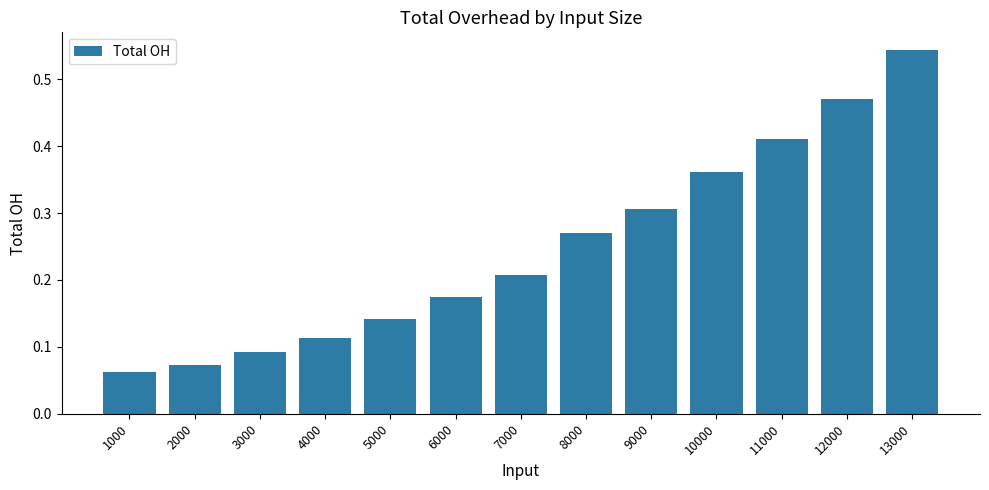

Between 1000 and 12000, which is larger?

12000